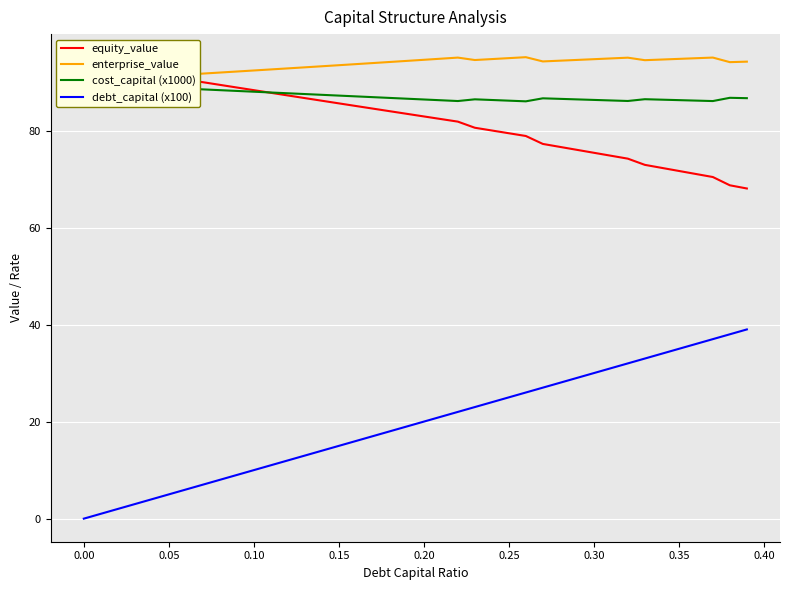

What is the maximum value for equity_value?

93.8